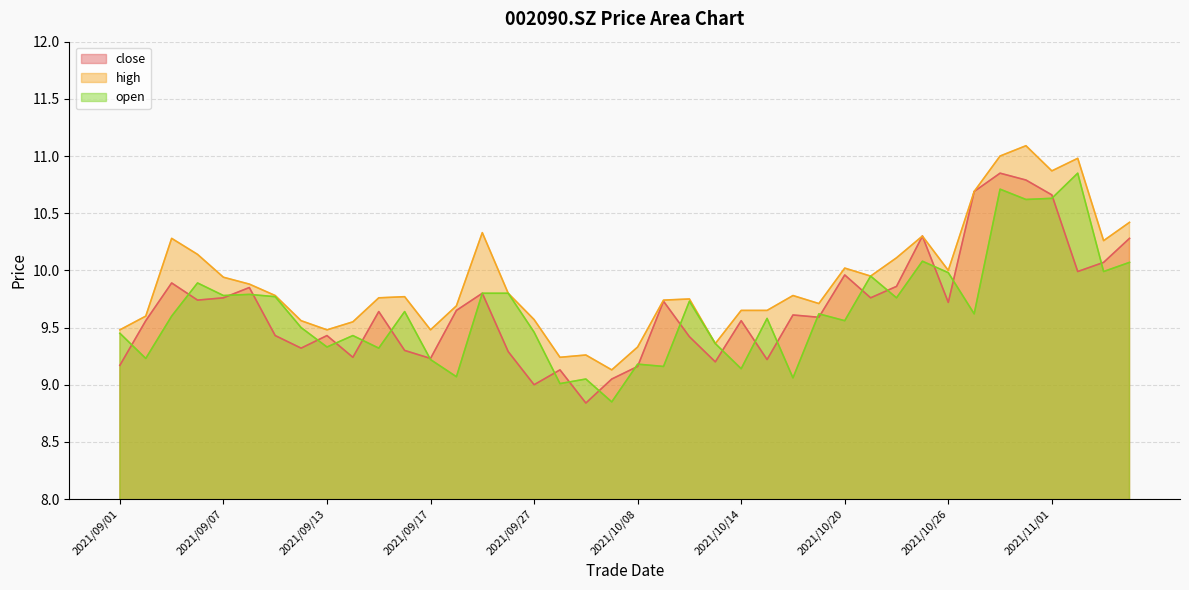

What is the value of the close point at the 38th from the left?

10.0